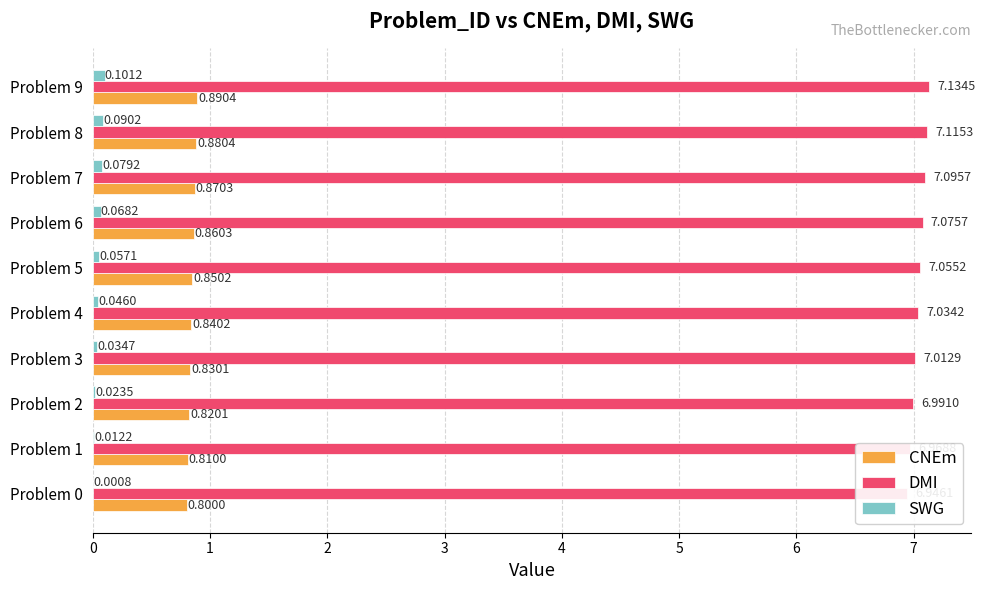

At how many categories does at least one series exceed 5?

10